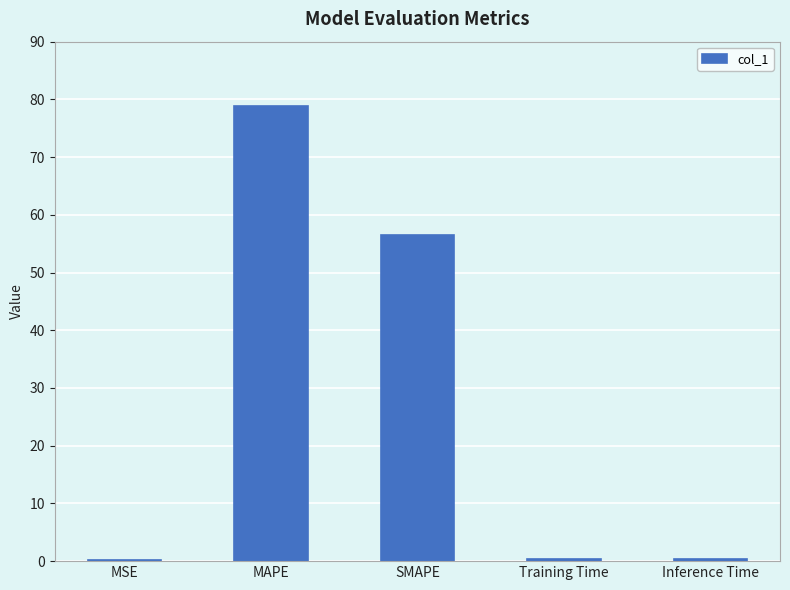

Which has a higher value, MAPE or MSE?

MAPE